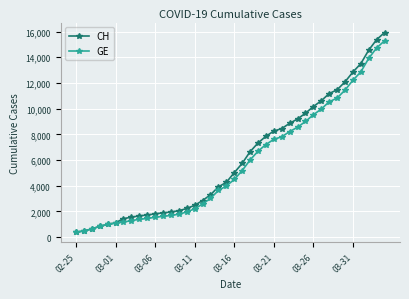

Which series has the widest spread of values?

CH